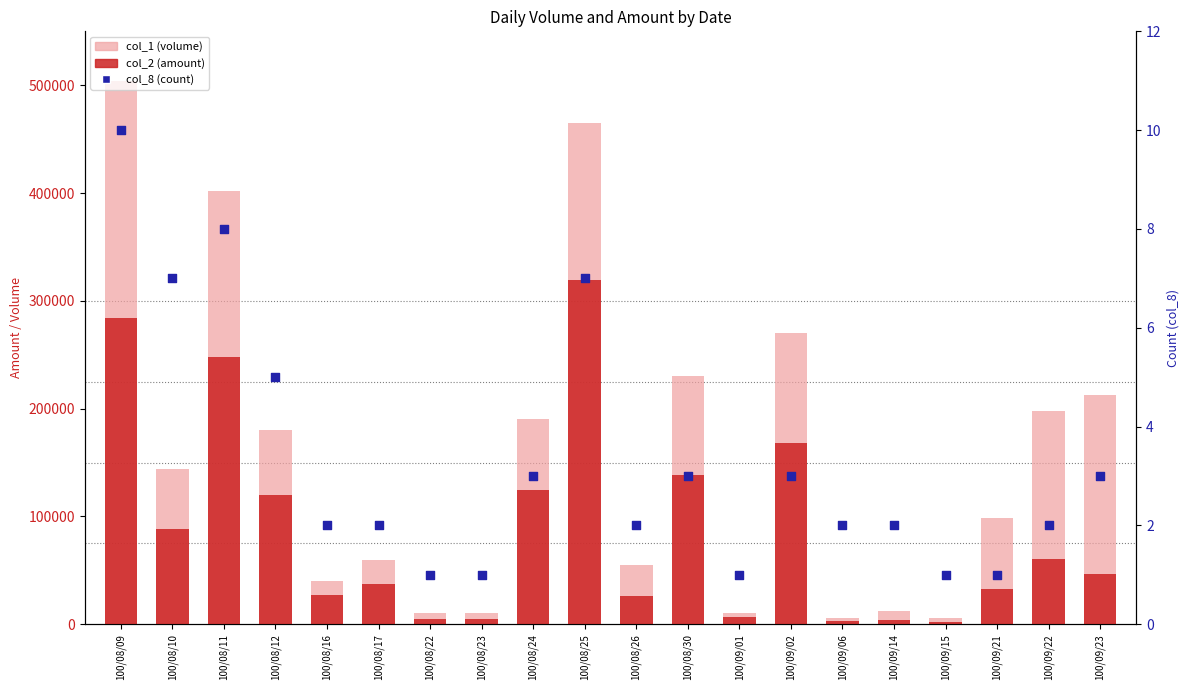

Which series reaches the maximum Y coordinate?

col_1 (volume)